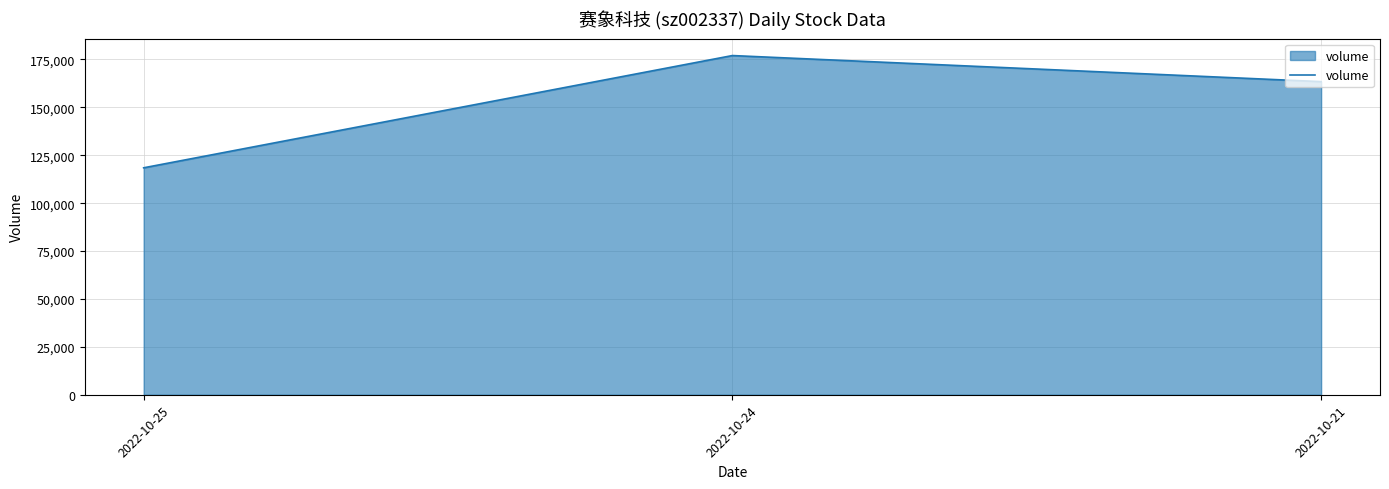

What is the difference between the values at 2022-10-21 and 2022-10-24?

13612